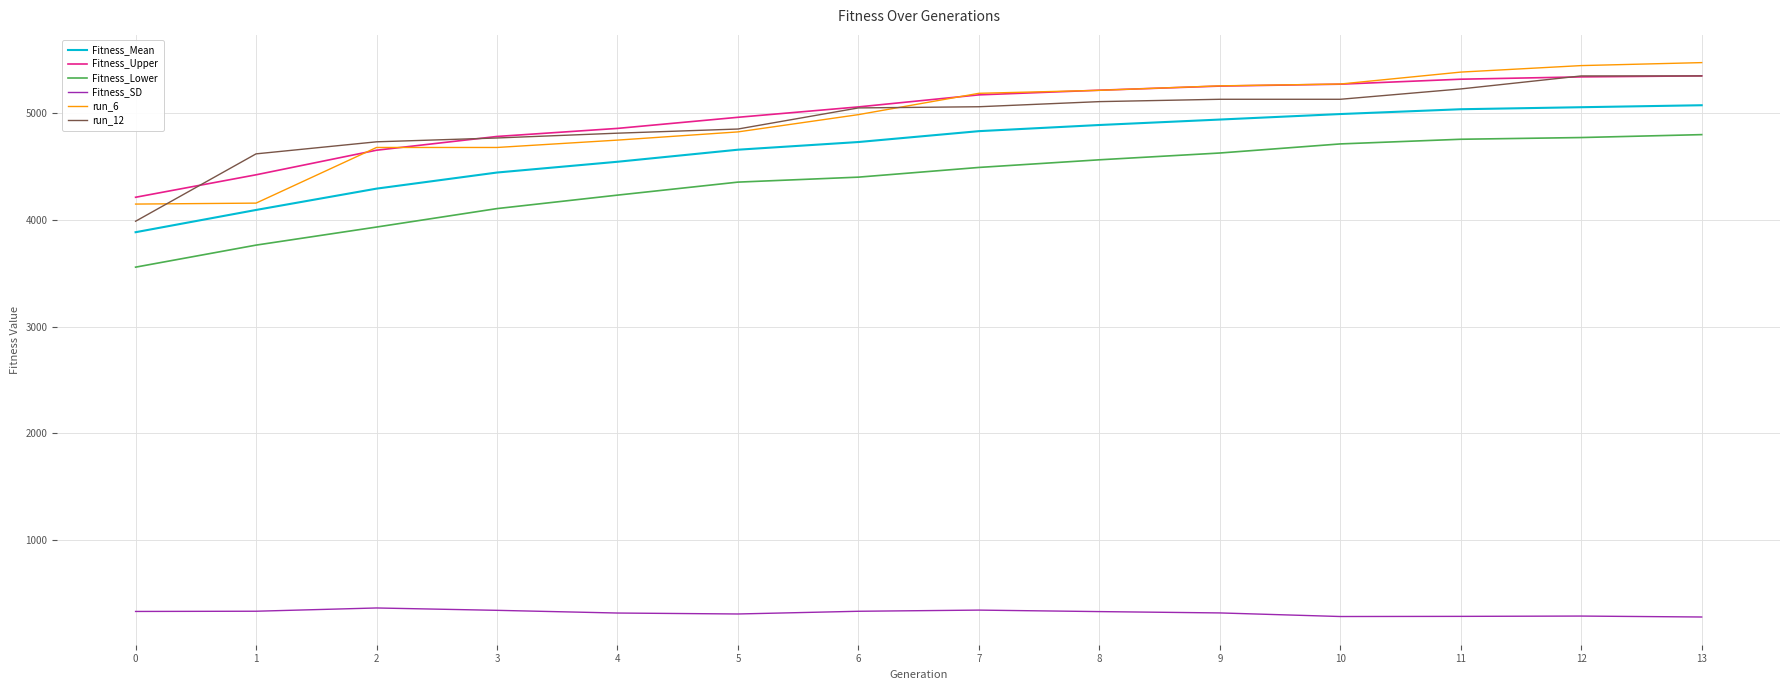

What is the total value across all series at 12?

26256.1